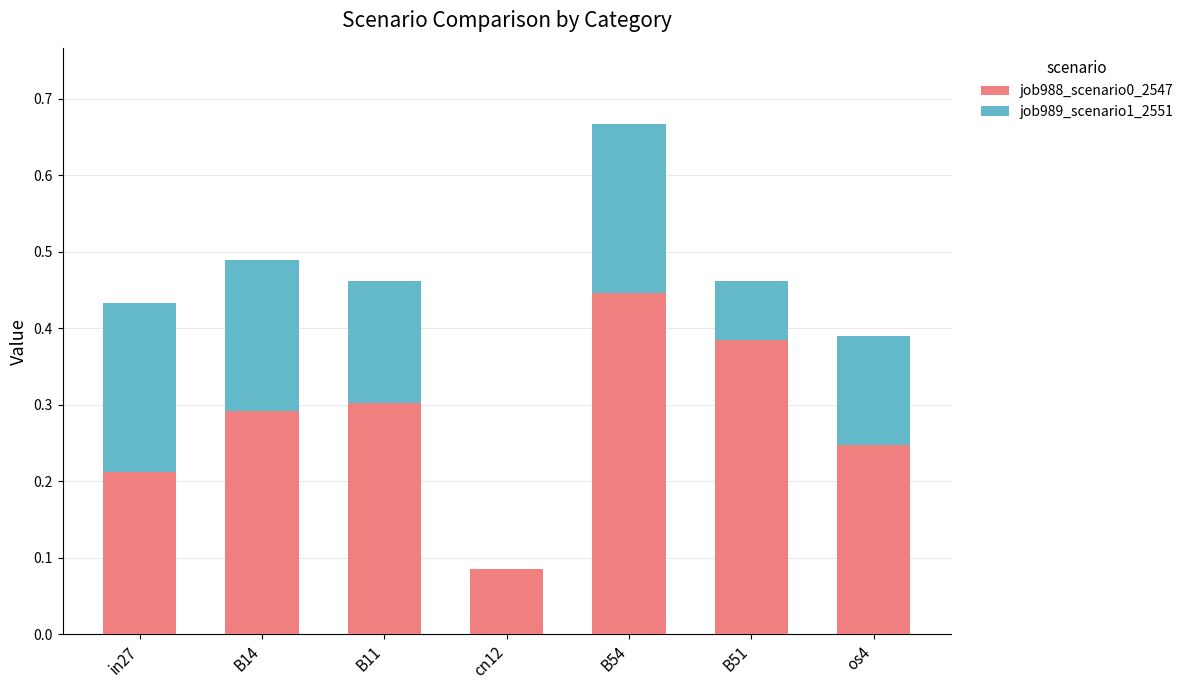

What is the total value across all series at B54?

0.7